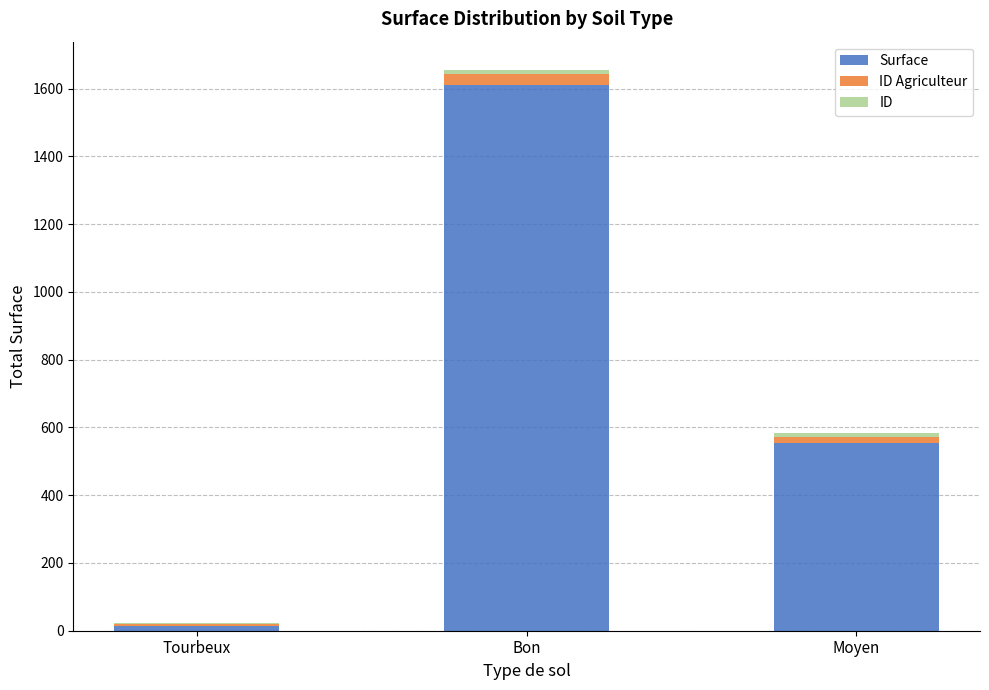

At which label does Surface reach its peak?

Bon